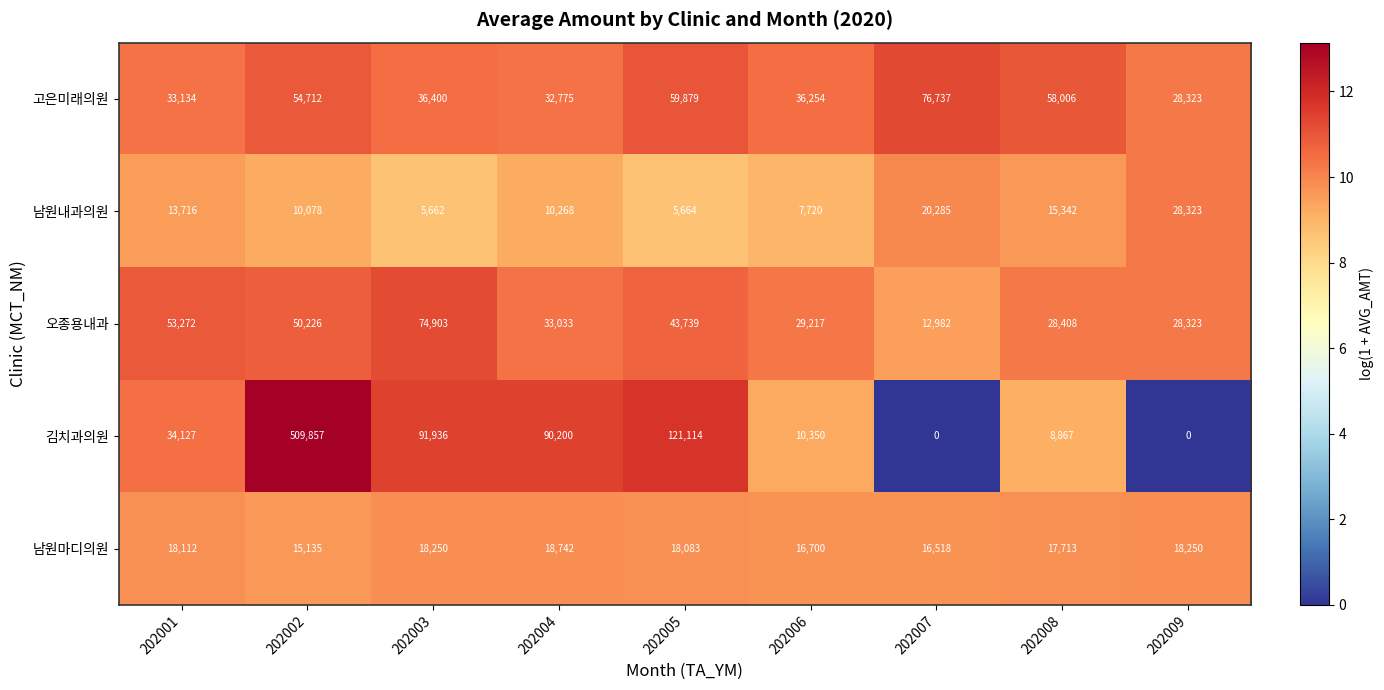

What is the lowest value of the 오종용내과 series?

12982